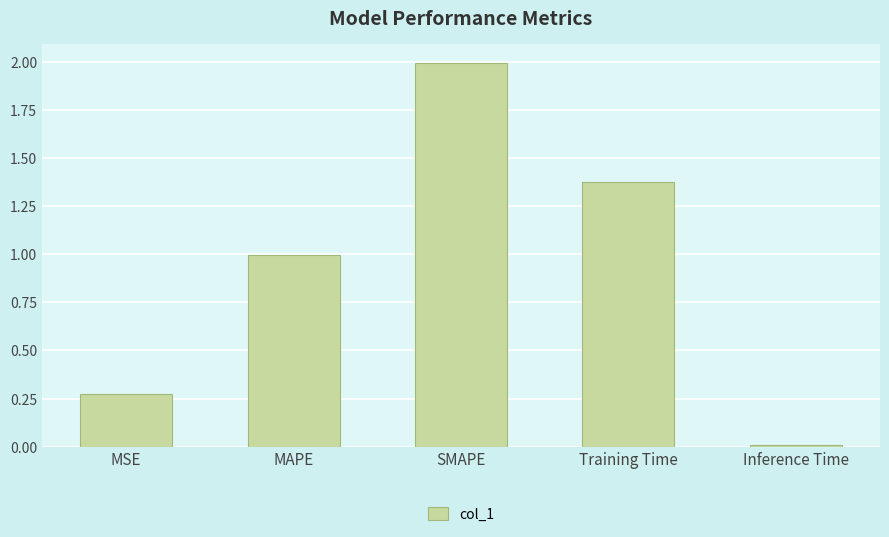

What is the change in value from MAPE to Inference Time?

-1.0